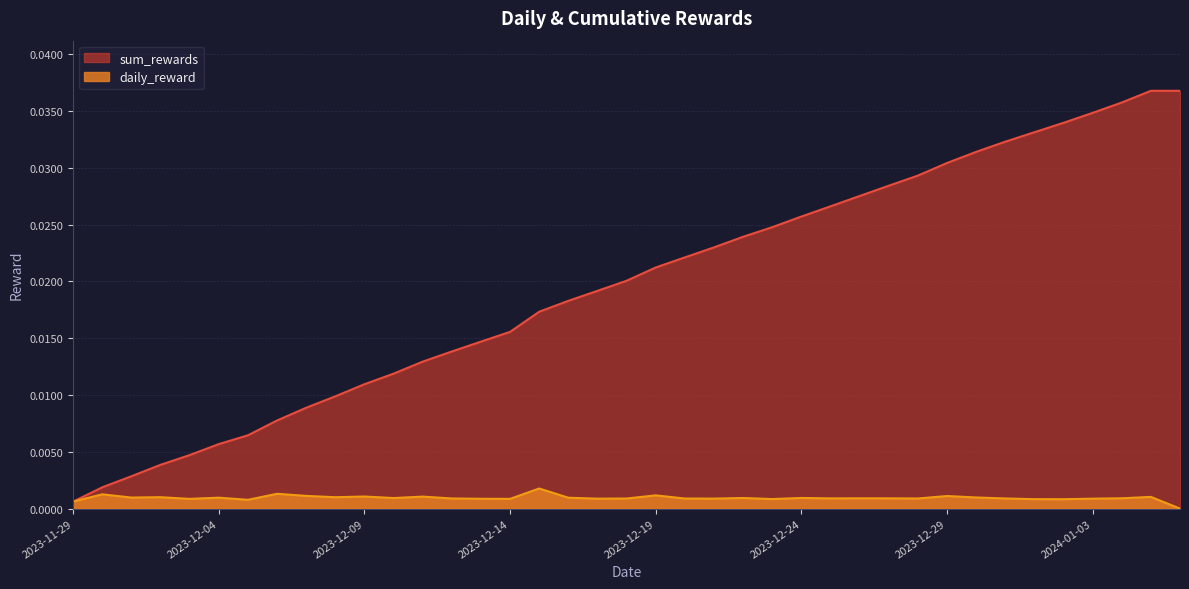

Does the chart have visible grid lines?

Yes